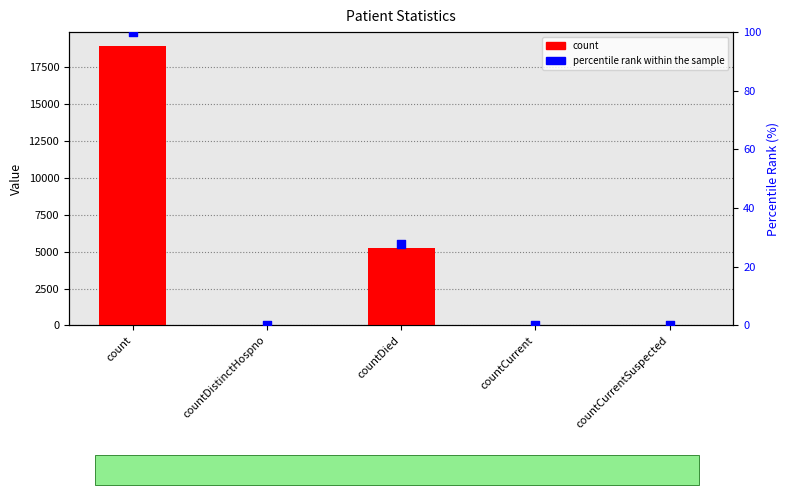

Is the value of percentile rank at countDistinctHospno greater than the value of count at countCurrent?

No